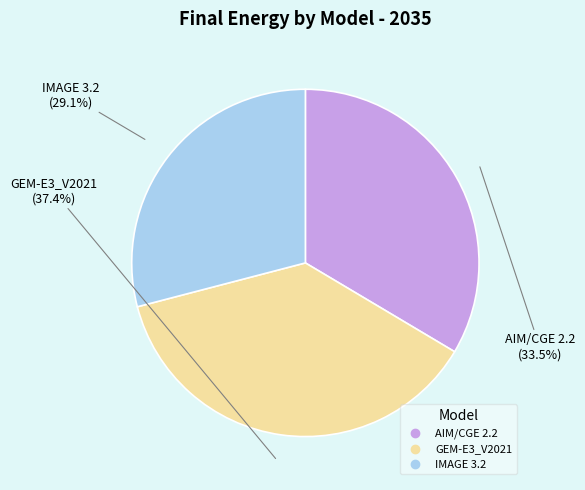

Rank the categories by value from lowest to highest.

IMAGE 3.2, AIM/CGE 2.2, GEM-E3_V2021